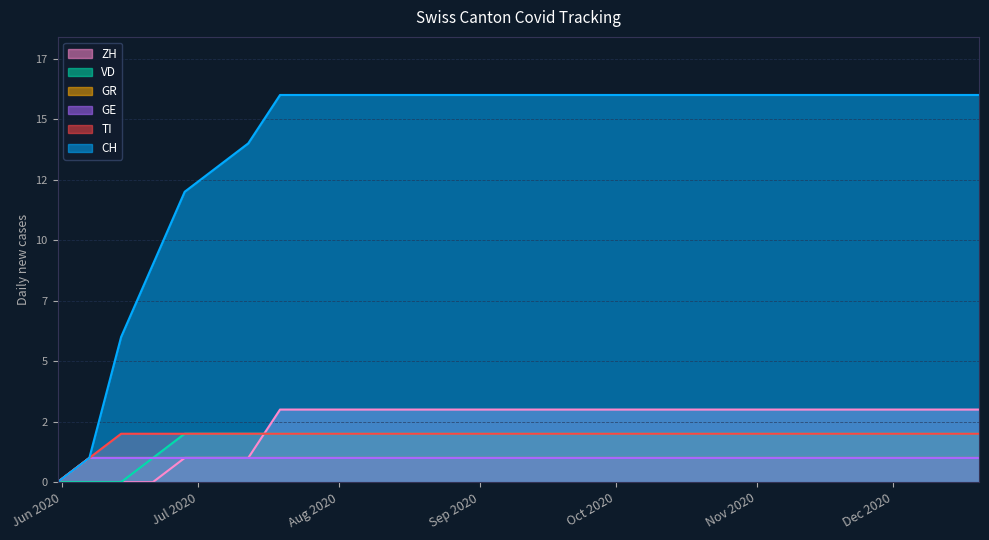

Rank the categories by GE value from highest to lowest.

2020-06-07, 2020-06-14, 2020-06-21, 2020-06-28, 2020-07-05, 2020-07-12, 2020-07-19, 2020-07-26, 2020-08-02, 2020-08-09, 2020-08-16, 2020-08-23, 2020-08-30, 2020-09-06, 2020-09-13, 2020-09-20, 2020-09-27, 2020-10-04, 2020-10-11, 2020-10-18, 2020-10-25, 2020-11-01, 2020-11-08, 2020-11-15, 2020-11-22, 2020-11-29, 2020-12-06, 2020-12-13, 2020-12-20, 2020-05-31